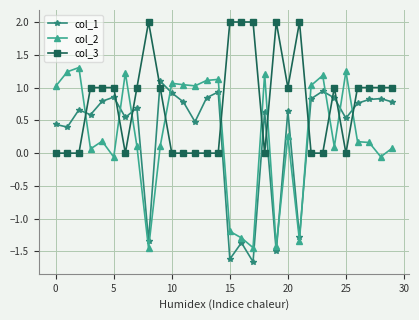

What is the difference between the maximum and minimum values in the col_2 series?

2.8